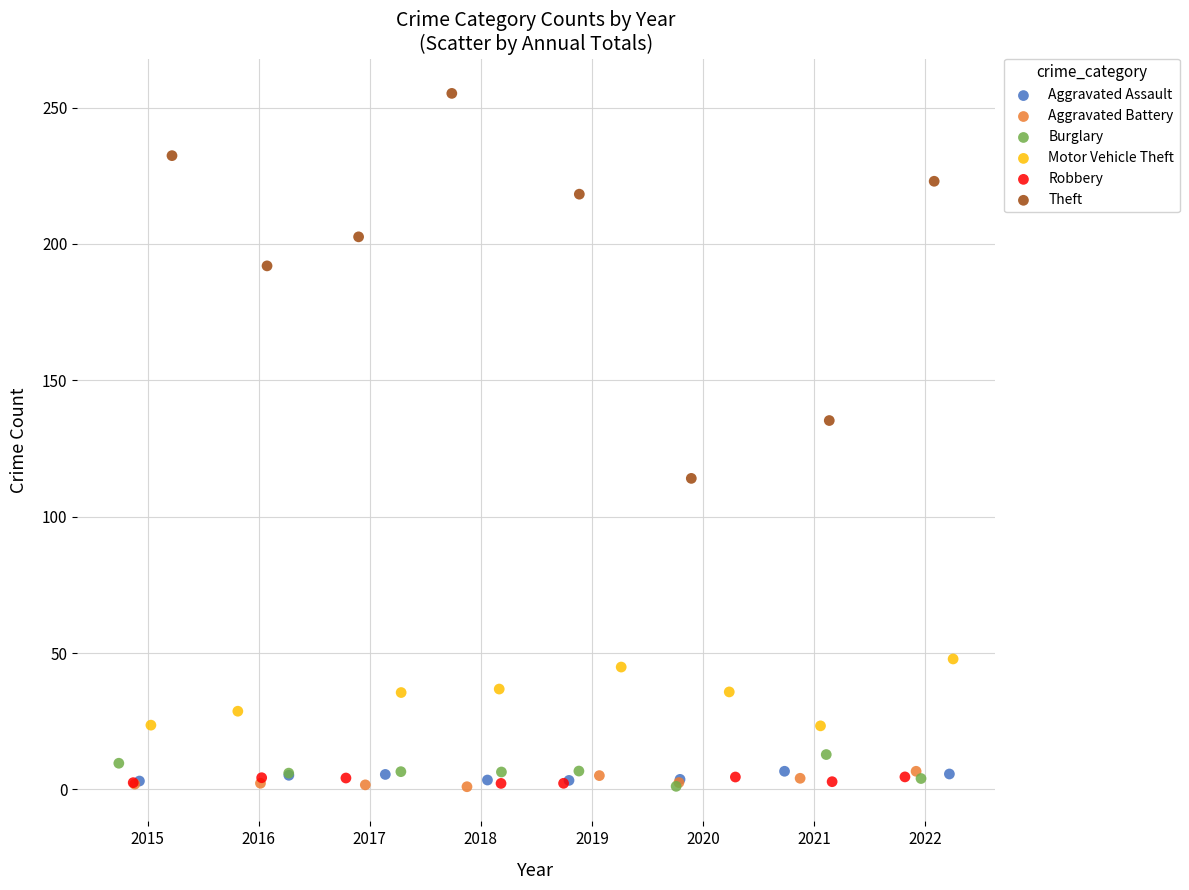

Which series has the widest spread of Y values?

Theft